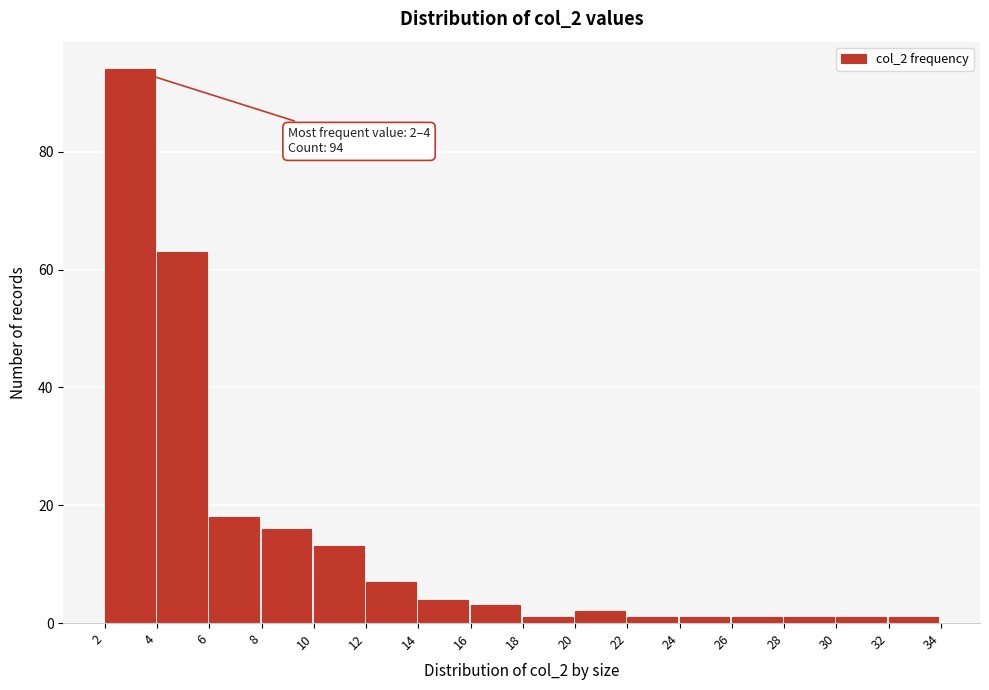

Over which range of the x-axis is the bar tallest?

2 to 4